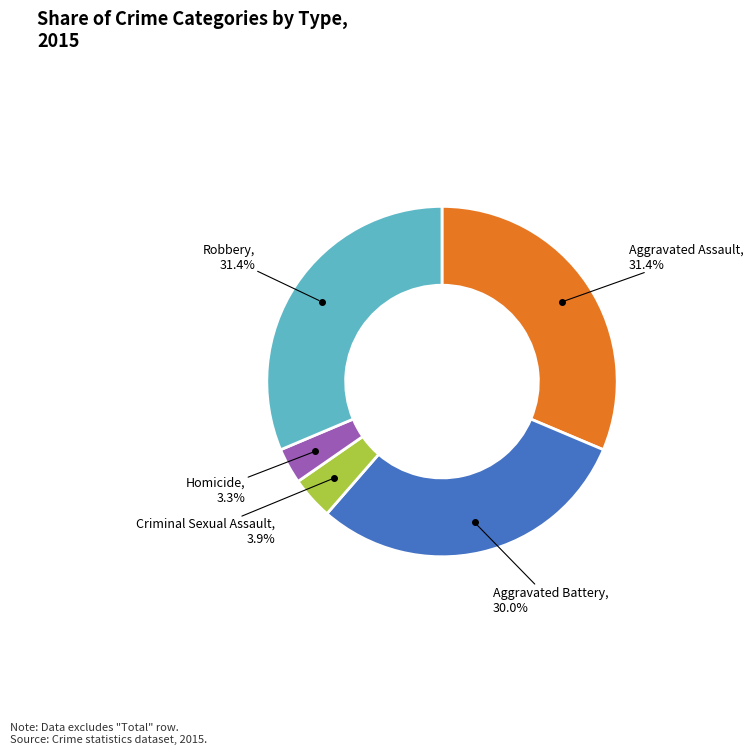

How many slices are in this pie chart?

5